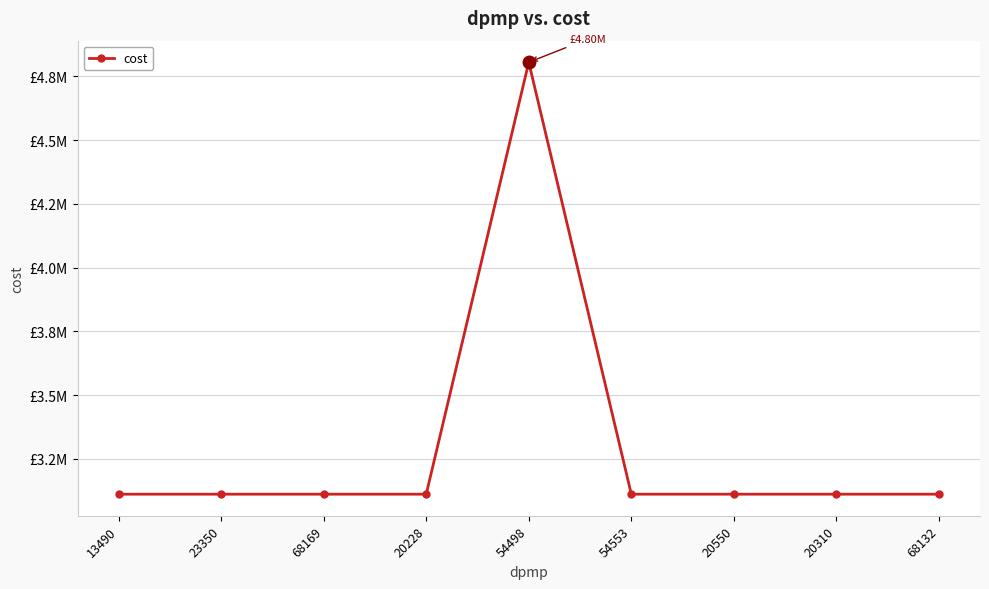

What is the ratio of the value at 20550 to the value at 20228?

1.0